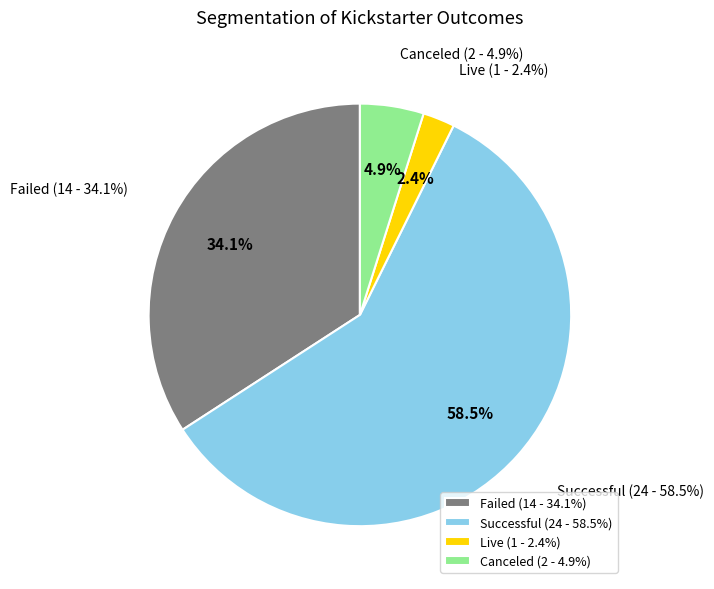

What is the largest slice in the pie chart?

successful